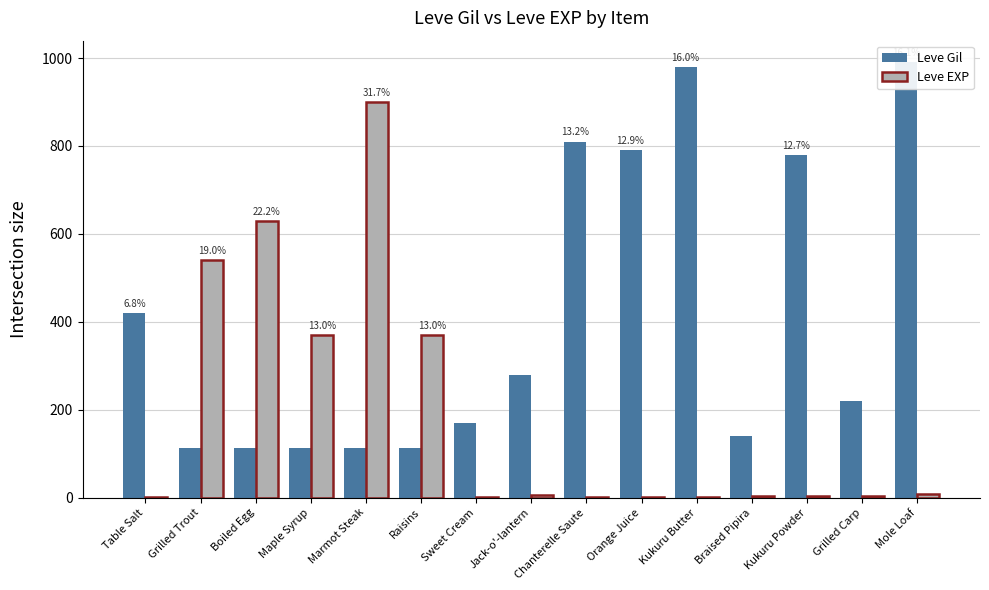

Reading left to right, list all the values displayed in this chart.

Leve Gil: 420	112	112	112	113	112	170	280	810	790	980	140	780	220	990
Leve EXP: 1	540	630	370	900	370	1	6	1	2	1	3	3	3	9